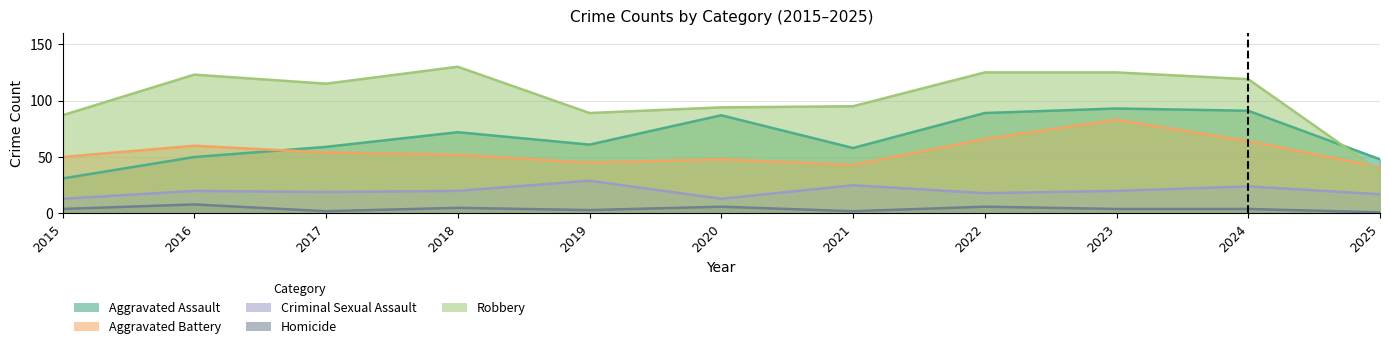

Is it true that Robbery equals 30 at 2024?

False